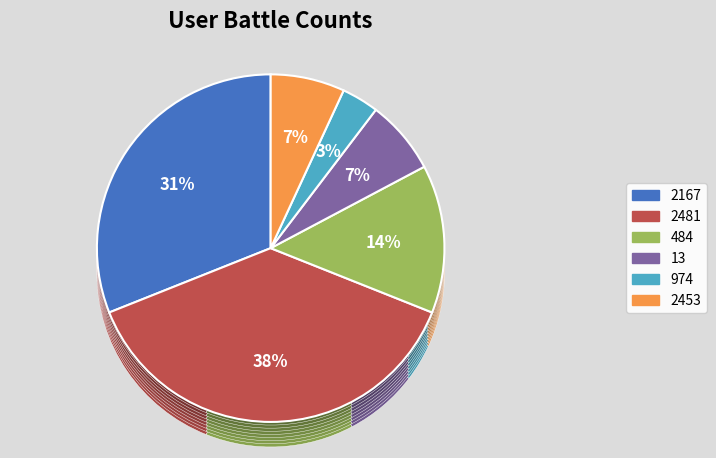

What percentage is the 484 slice, to the nearest percent?

14%